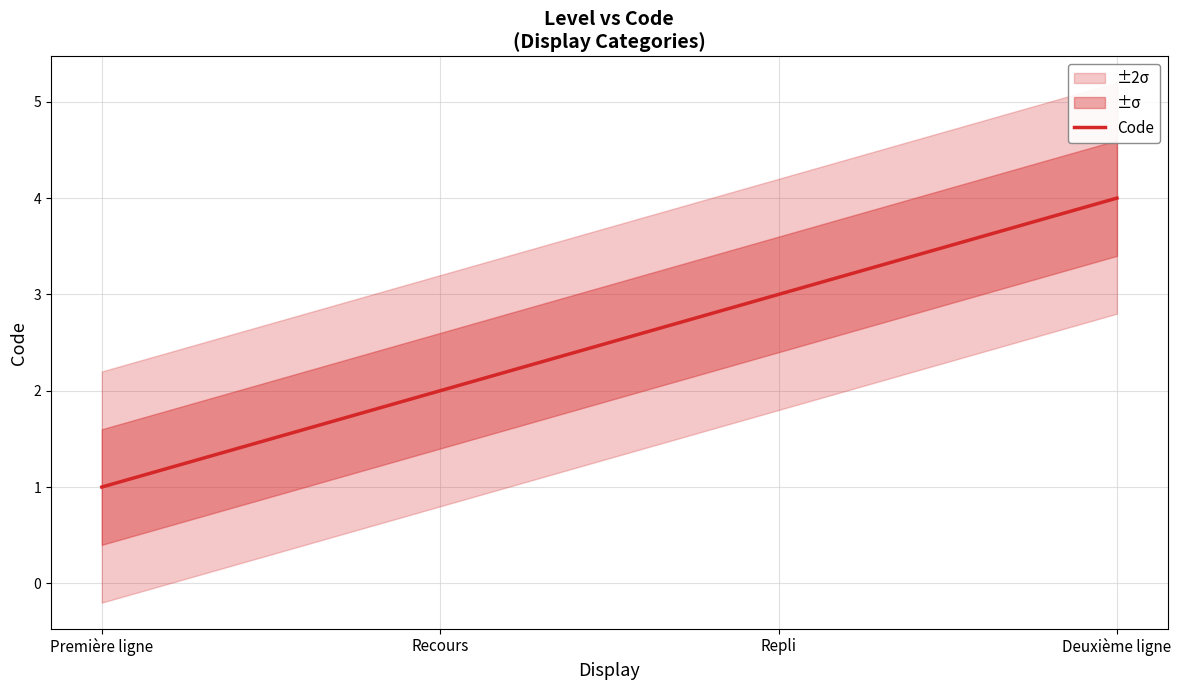

Where does the data first go above 3?

Deuxième ligne